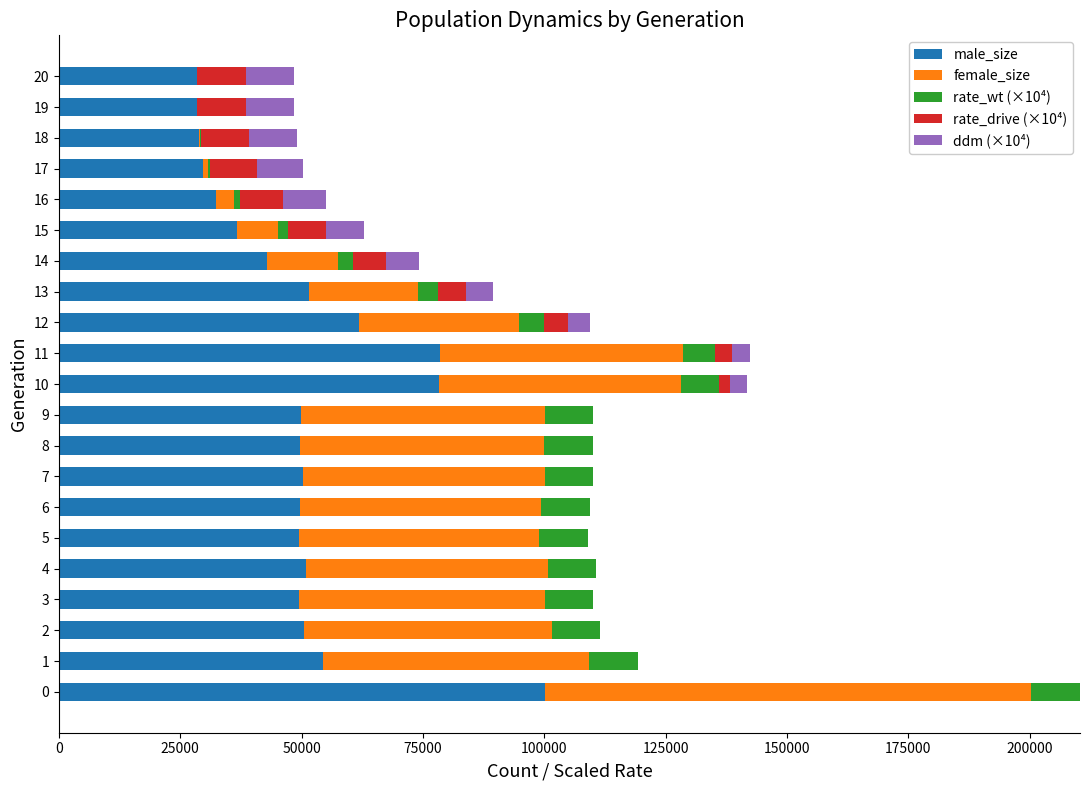

What is the total value across all series at 9?

110098.0